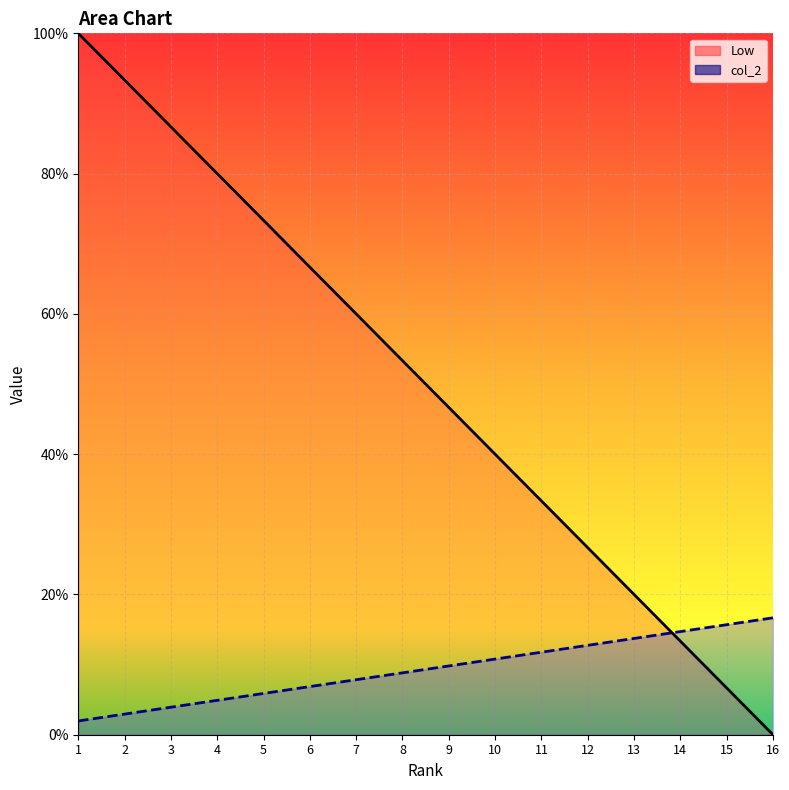

How many categories are shown in the chart?

16